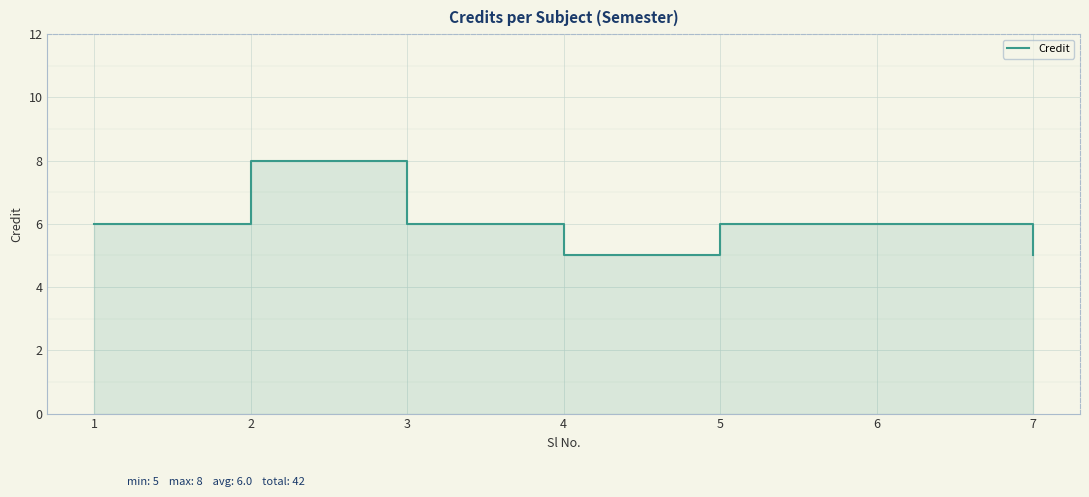

Rank the categories by value from lowest to highest.

4, 7, 1, 3, 5, 6, 2